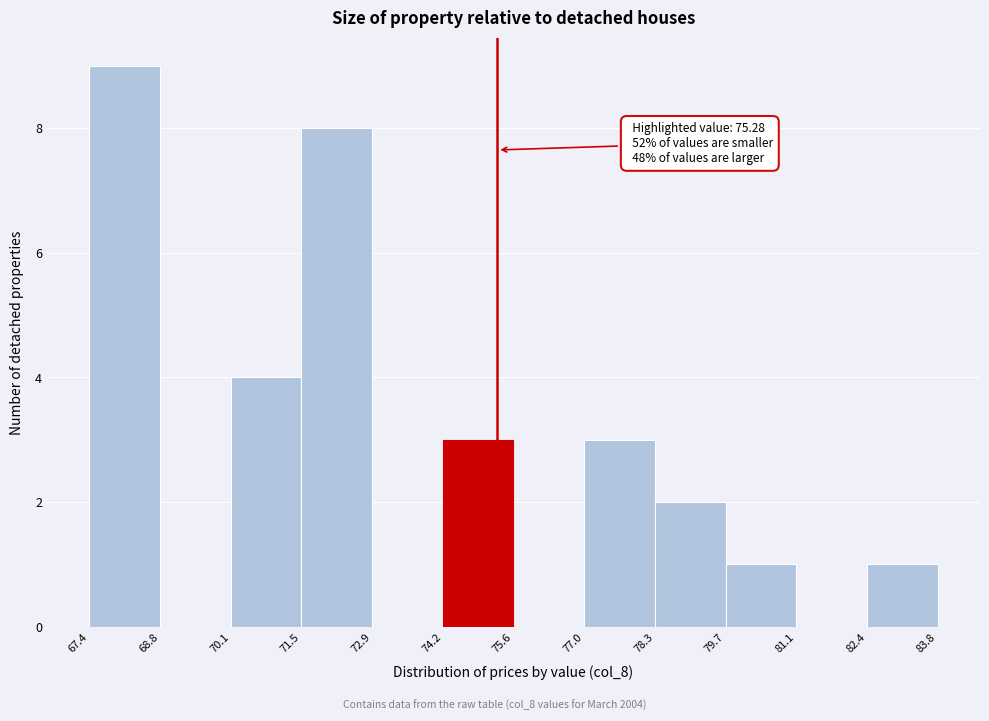

Which range on the x-axis has the tallest bar?

67.4 to 68.8